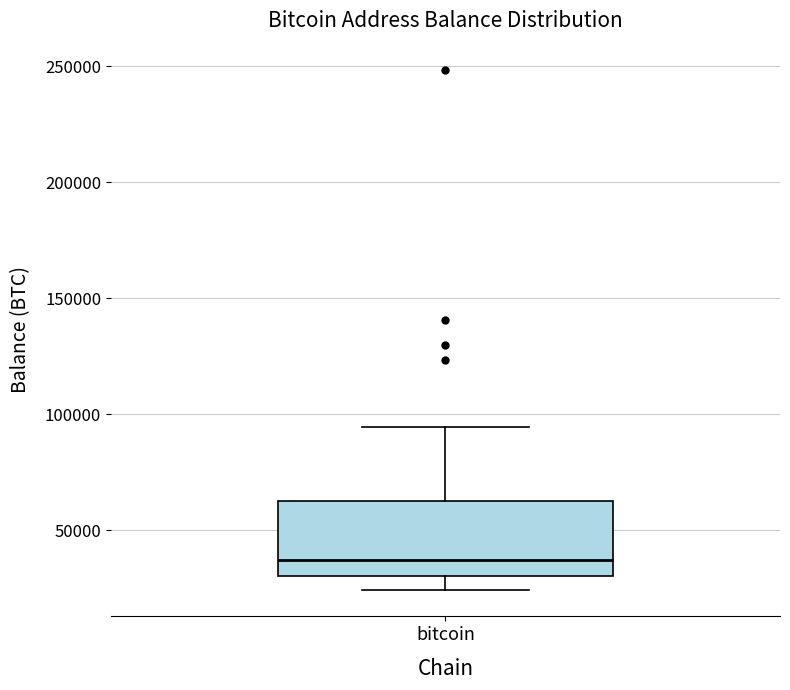

Transcribe this box plot: give where the median line is, the range the box spans, and where the two whiskers end, as read against the y-axis. The values are not printed on the chart, so give them approximately, as read against the axis.

median 35000, box 30000 to 65000, whiskers 25000 to 95000